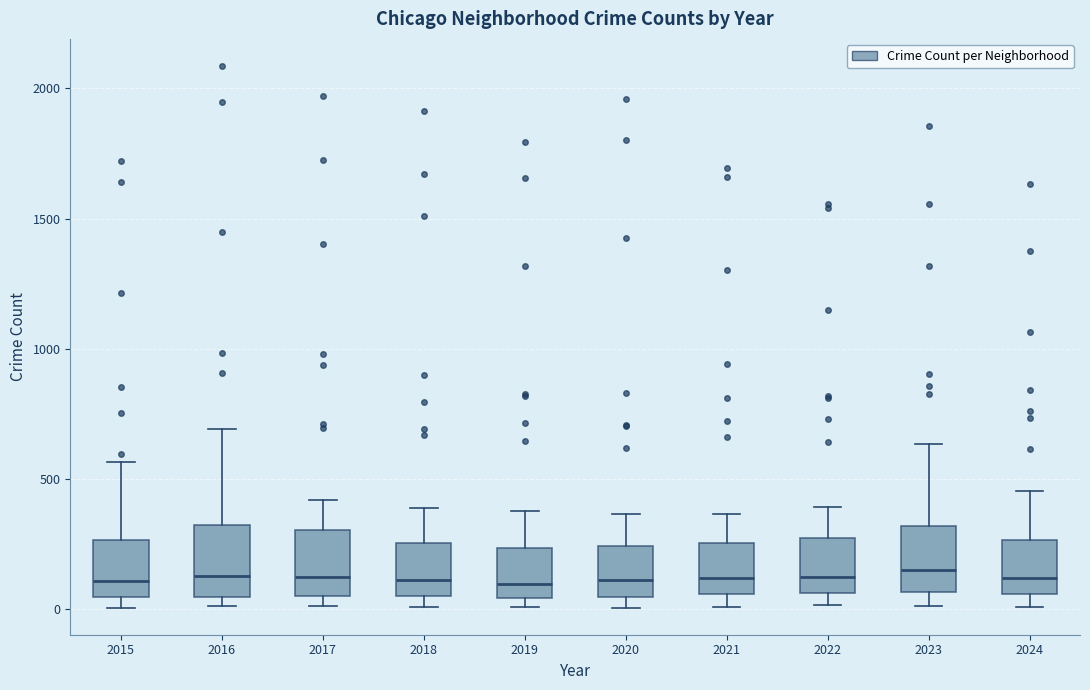

Reading left to right, transcribe this box plot: for each box, give where its median line is, the range the box spans, and where its two whiskers end, as read against the y-axis. The values are not printed on the chart, so give them approximately, as read against the axis.

2015: median 100, box 50 to 250, whiskers 0 to 550
2016: median 150, box 50 to 300, whiskers 0 to 700
2017: median 100, box 50 to 300, whiskers 0 to 400
2018: median 100, box 50 to 250, whiskers 0 to 400
2019: median 100, box 50 to 250, whiskers 0 to 400
2020: median 100, box 50 to 250, whiskers 0 to 350
2021: median 100, box 50 to 250, whiskers 0 to 350
2022: median 100, box 50 to 250, whiskers 0 to 400
2023: median 150, box 50 to 300, whiskers 0 to 650
2024: median 100, box 50 to 250, whiskers 0 to 450